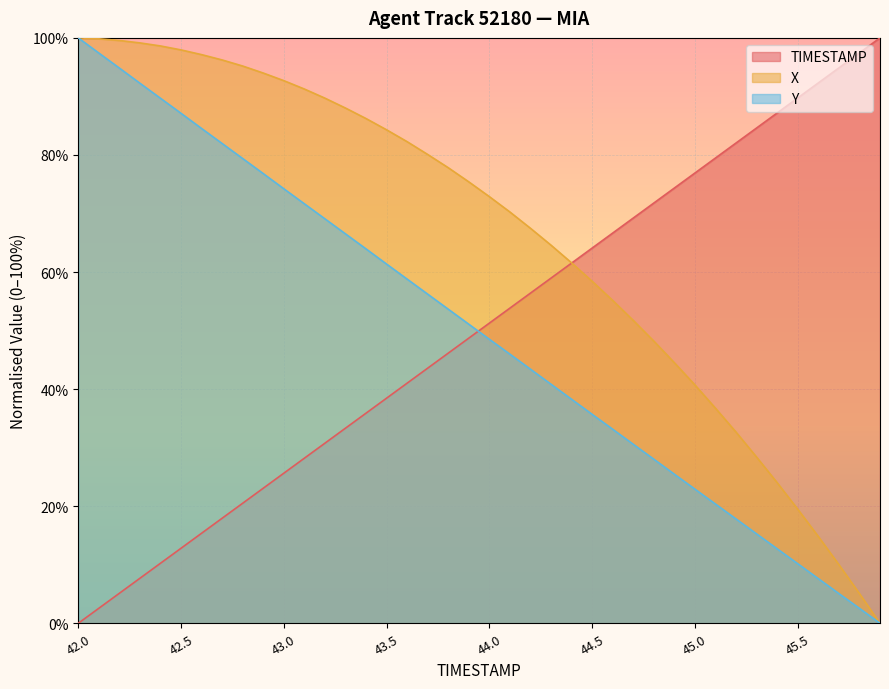

The X series shows 40.7 at 45.0. True or false?

True